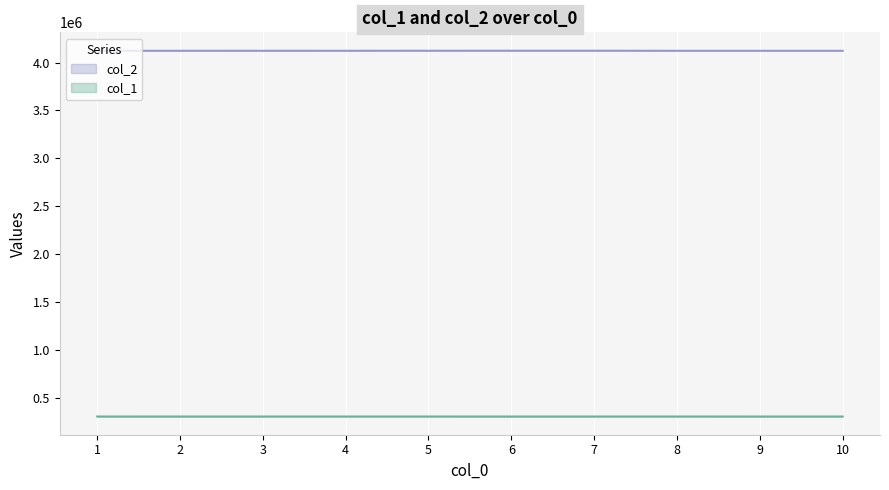

Which series has the largest total across all categories?

col_2